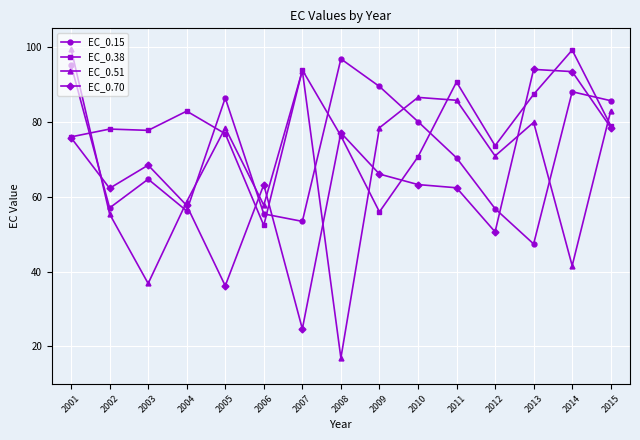

What is the approximate value of EC_0.38 at 2013?

87.4